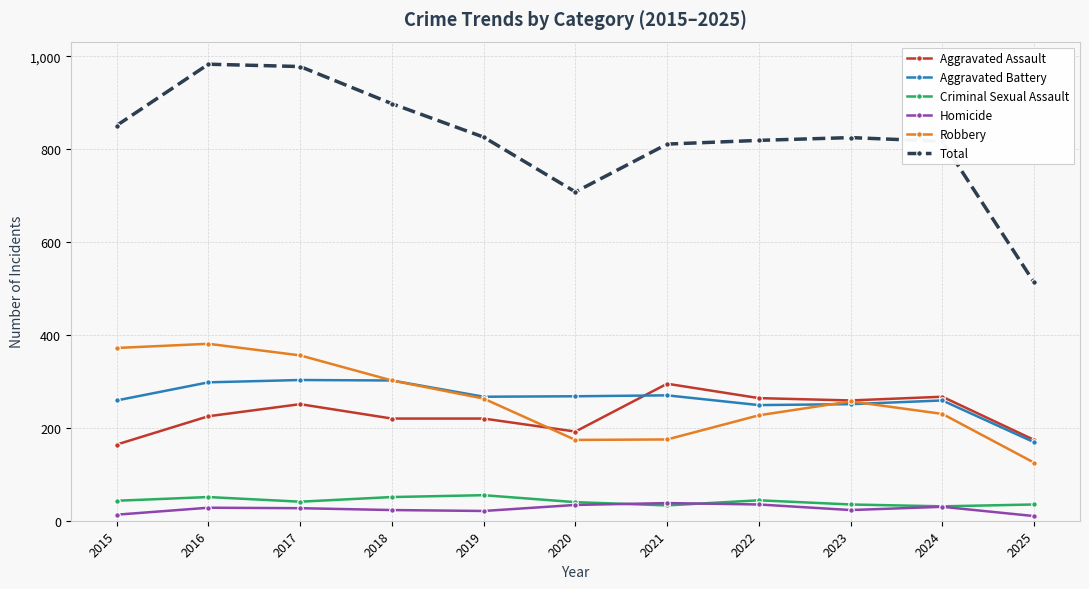

What is the value of the Homicide point at the 2nd from the left?

28